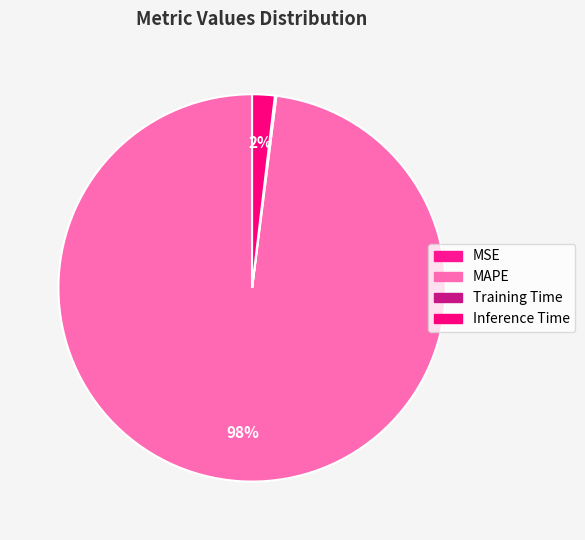

Is there a majority slice in this chart?

Yes